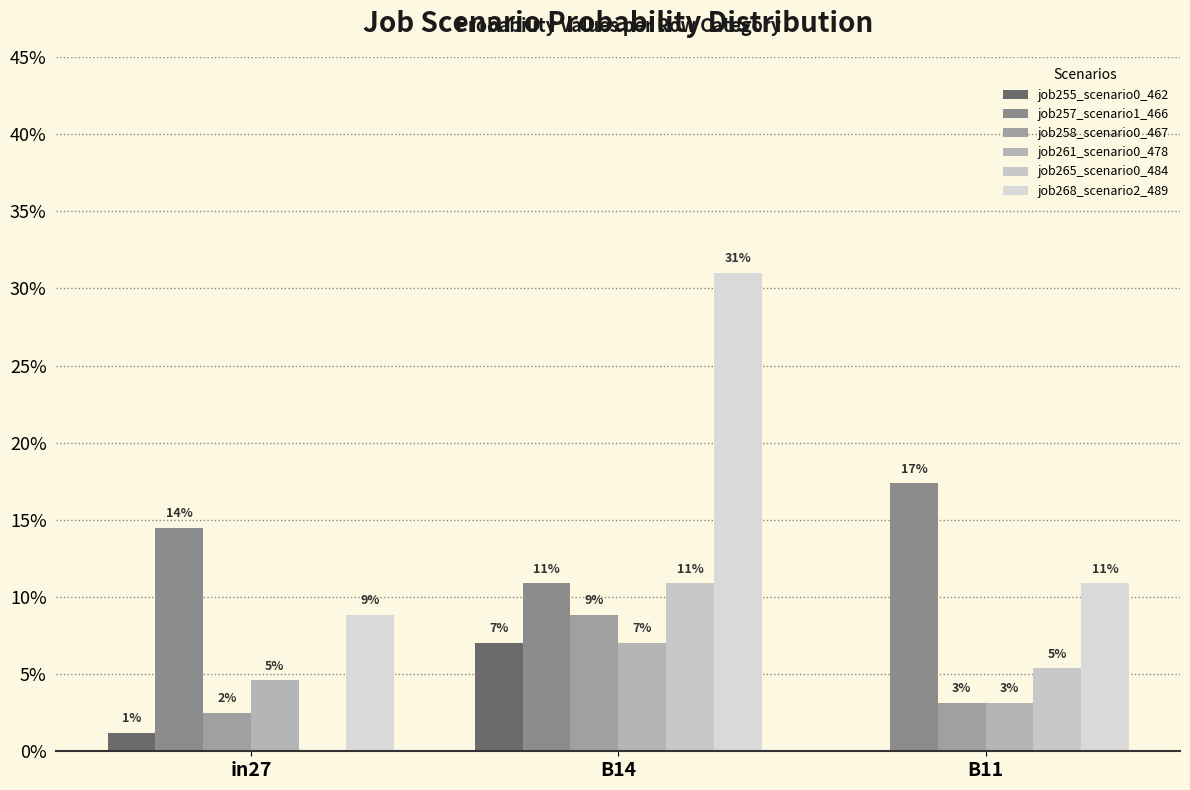

Reading left to right, extract all data points from this chart.

job255_scenario0_462: 0.0	0.1	0.0
job257_scenario1_466: 0.1	0.1	0.2
job258_scenario0_467: 0.0	0.1	0.0
job261_scenario0_478: 0.0	0.1	0.0
job265_scenario0_484: 0.0	0.1	0.1
job268_scenario2_489: 0.1	0.3	0.1